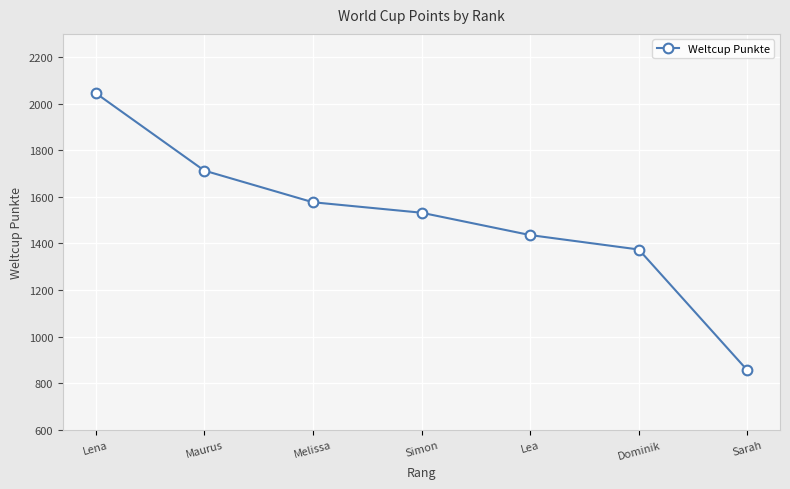

Reading right to left, what are all the values shown in this chart?

Sarah=855	Dominik=1374	Lea=1436	Simon=1532	Melissa=1577	Maurus=1713	Lena=2046